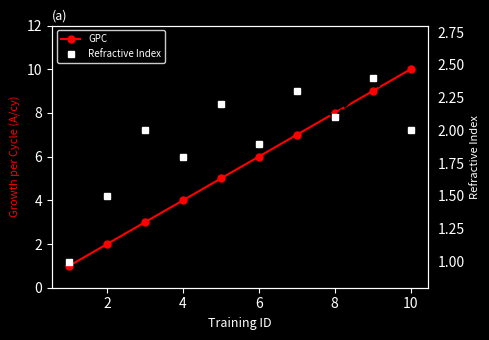

At which category is the sum across all series the highest?

10